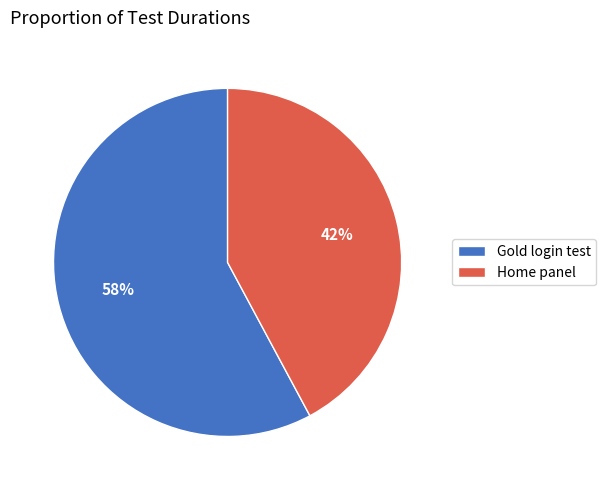

Approximately how many times larger is the value at Gold login test compared to Home panel?

1.4